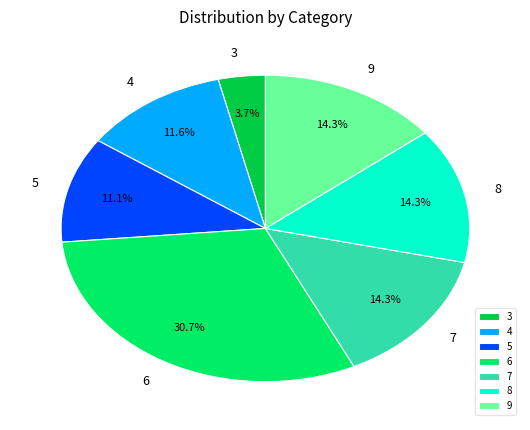

What is the largest slice in the pie chart?

6